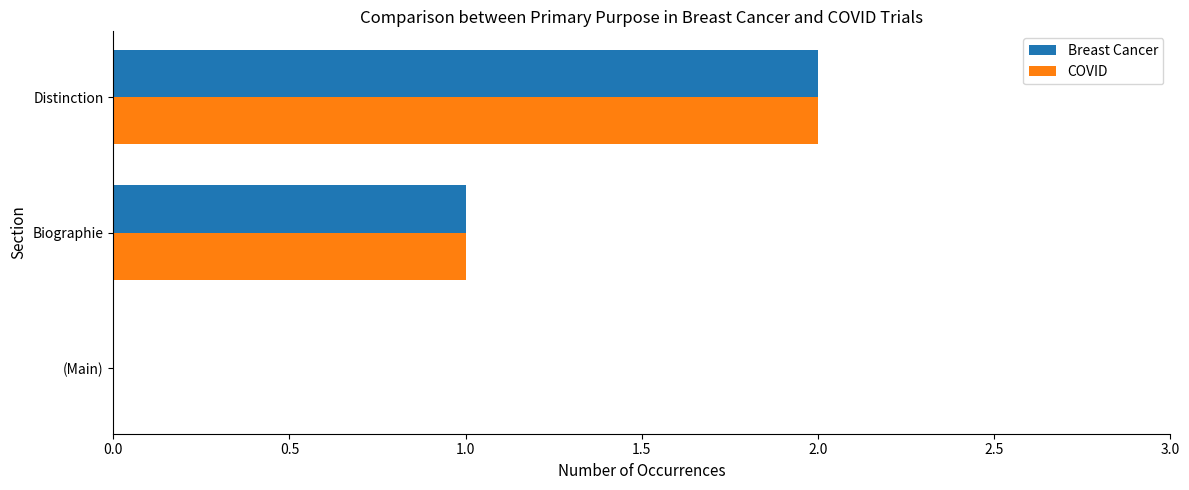

Where is Breast Cancer nearest to the value 1?

Biographie